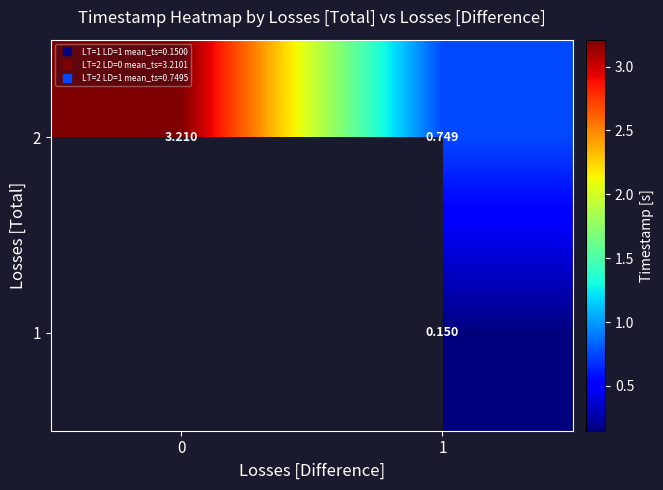

What is the approximate value of 2 at 1?

0.7